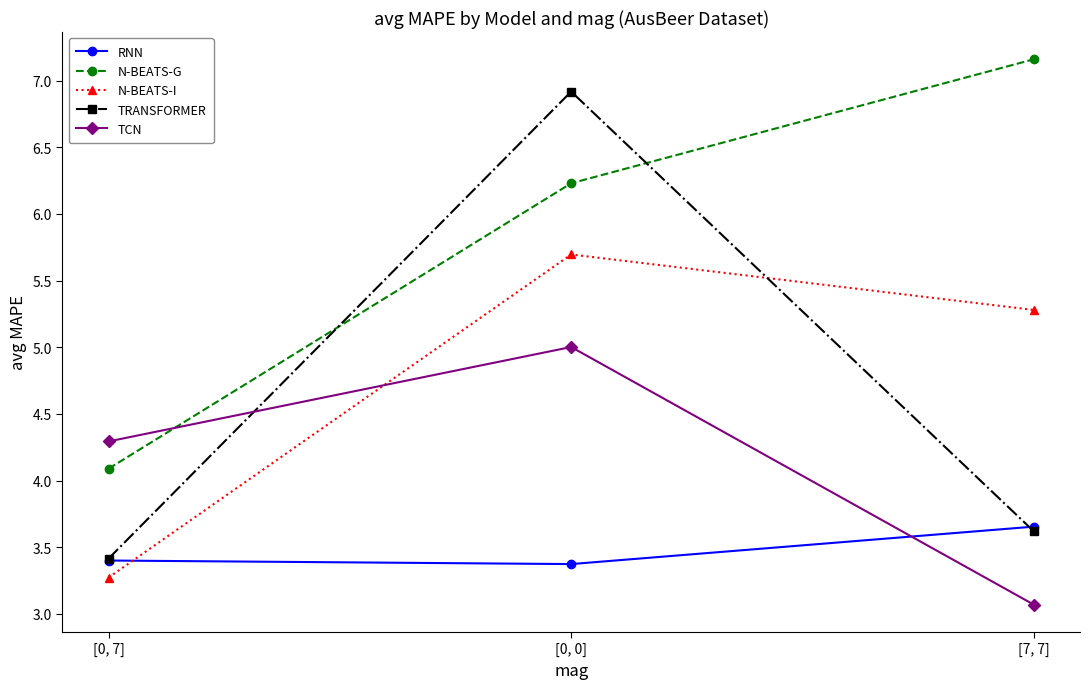

Rank the series at [0, 0] from highest to lowest value.

TRANSFORMER, N-BEATS-G, N-BEATS-I, TCN, RNN